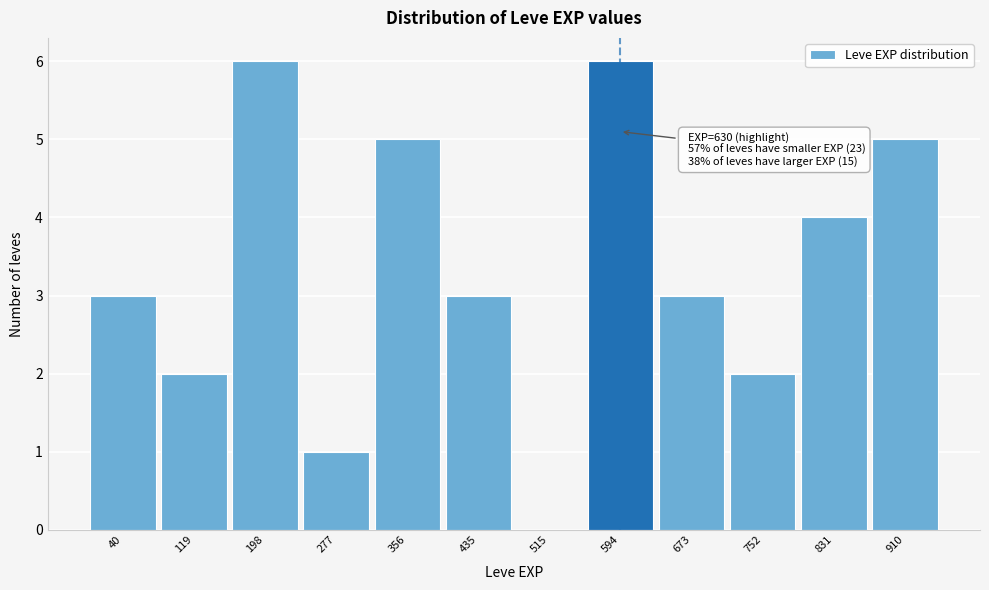

Reading right to left, extract all data points from this chart.

910=5	831=4	752=2	673=3	594=6	515=0	435=3	356=5	277=1	198=6	119=2	40=3